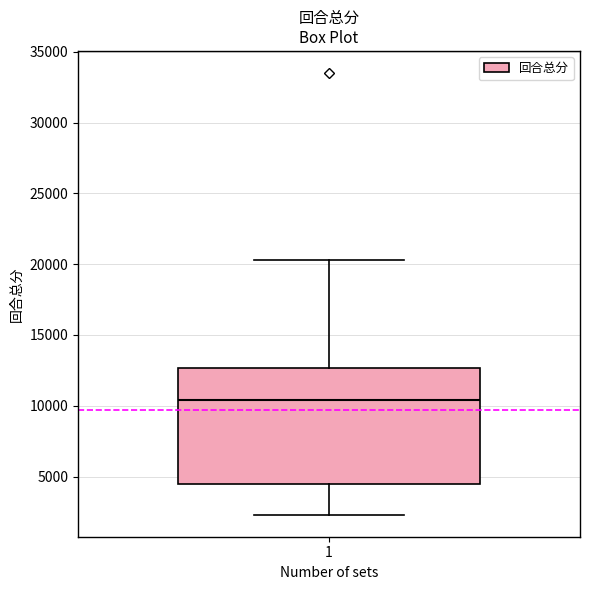

Transcribe this box plot: give where the median line is, the range the box spans, and where the two whiskers end, as read against the y-axis. The values are not printed on the chart, so give them approximately, as read against the axis.

median 10500, box 4500 to 12500, whiskers 2500 to 20500